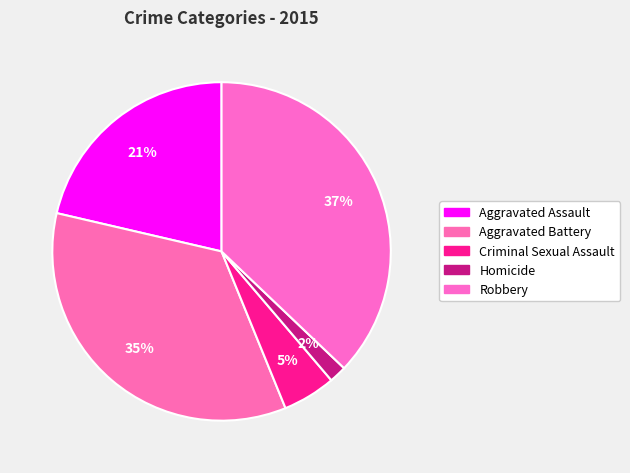

What is the ratio of the value at Robbery to the value at Aggravated Battery?

1.1